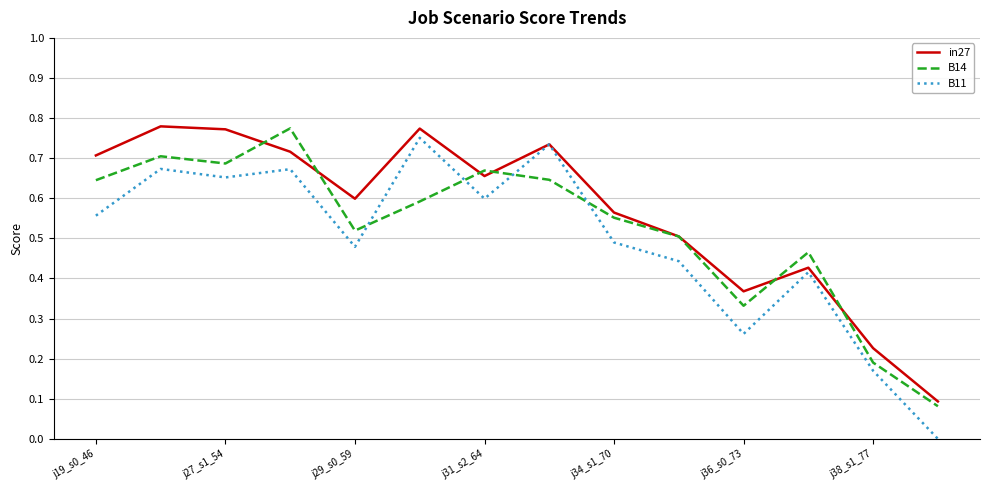

How many times do B14 and B11 cross each other?

4